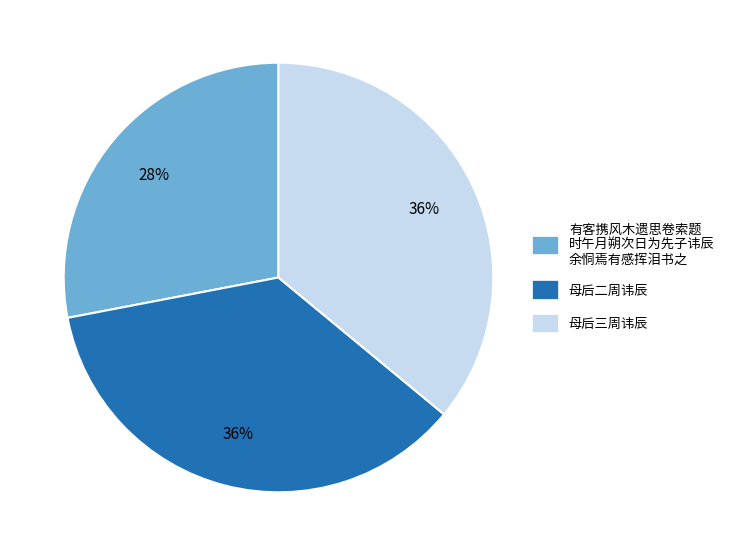

How many slices are in this pie chart?

3